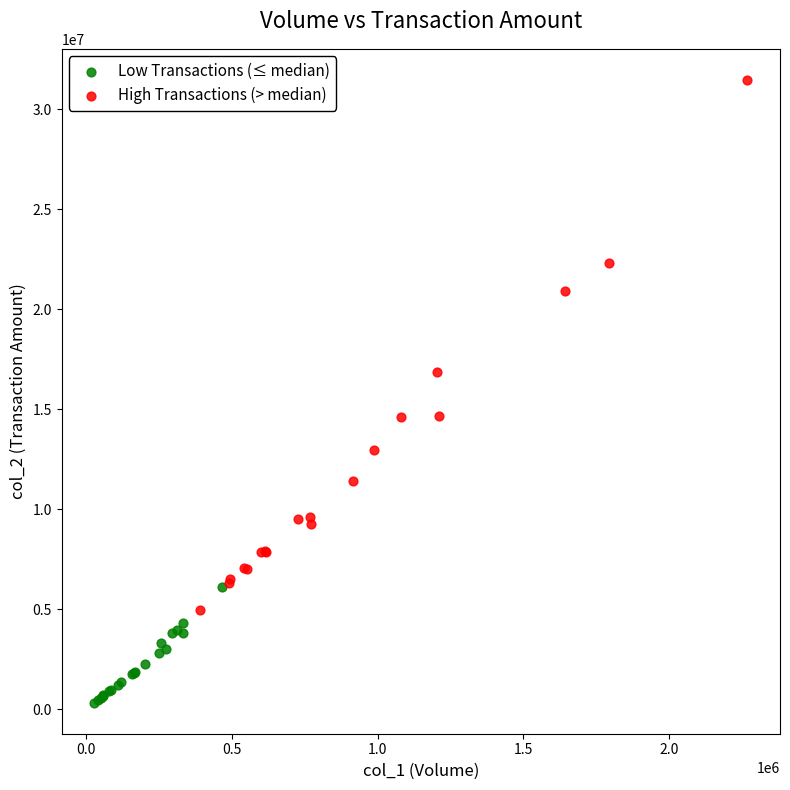

Which series contains the lowest Y value?

Low Transactions (≤ median)